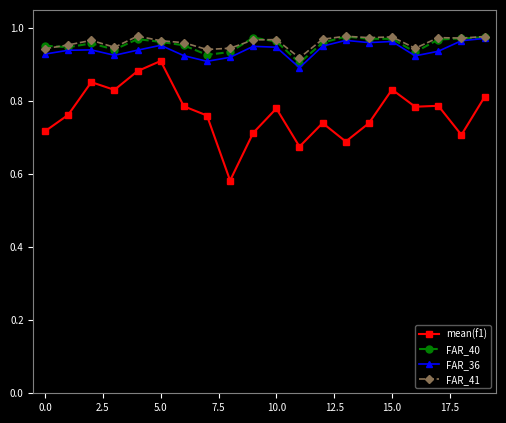

At how many categories does at least one series exceed 0?

20